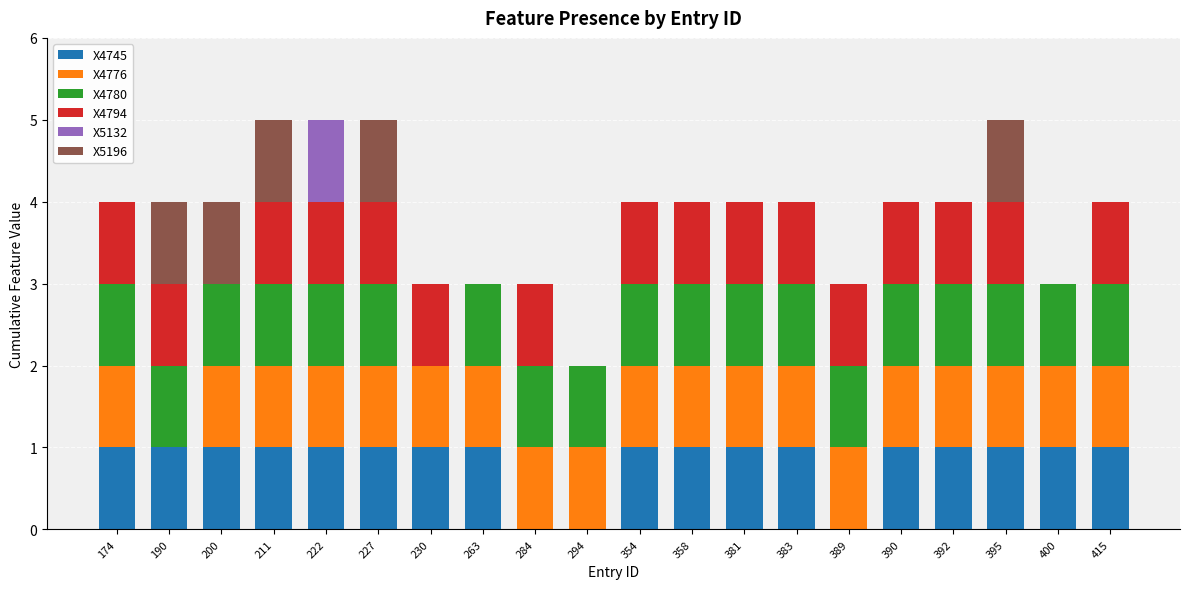

What is the total value across all series at 227?

5